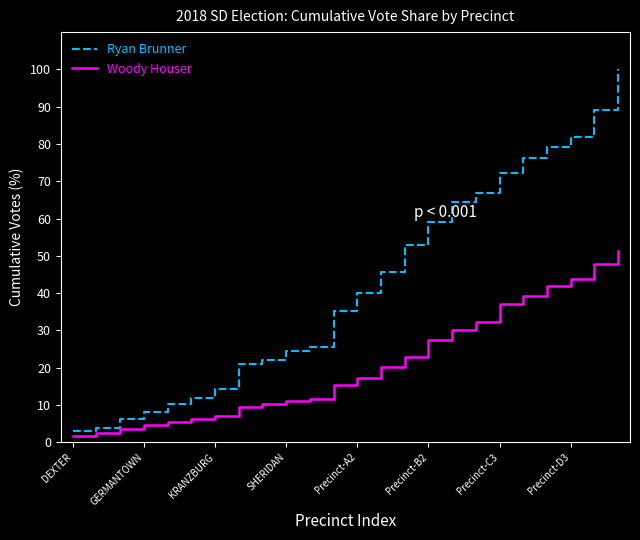

What is the highest value of the Woody Houser series?

51.2